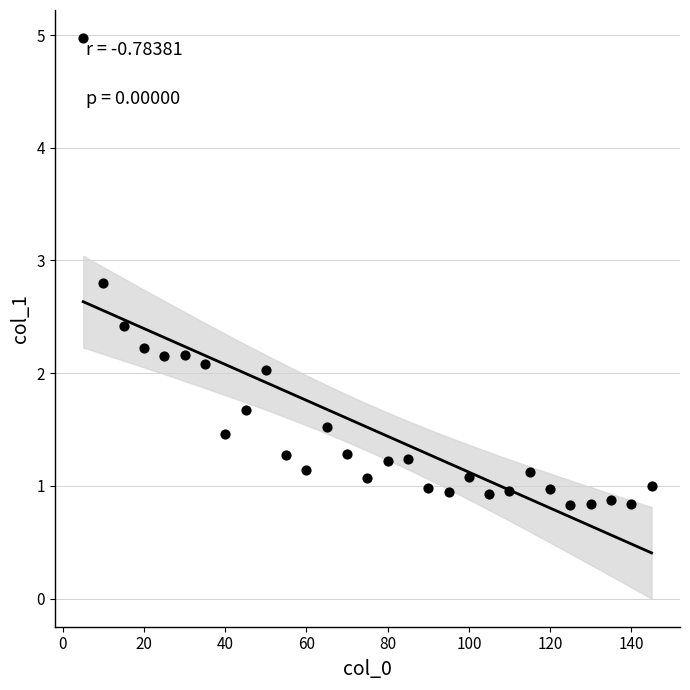

What is the range of X values (max minus min)?

140.0